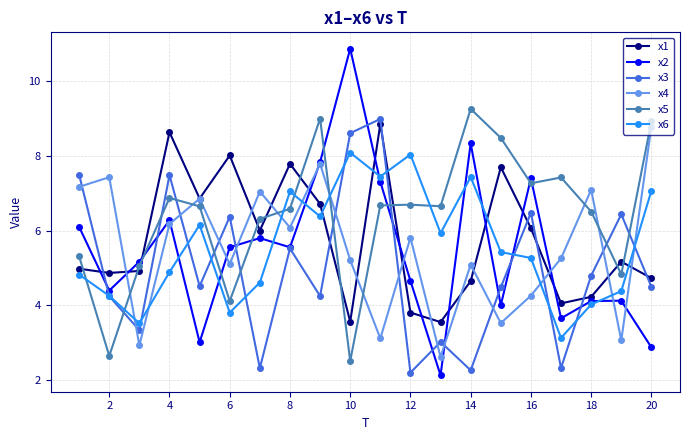

Which series has the largest range (max minus min)?

x2